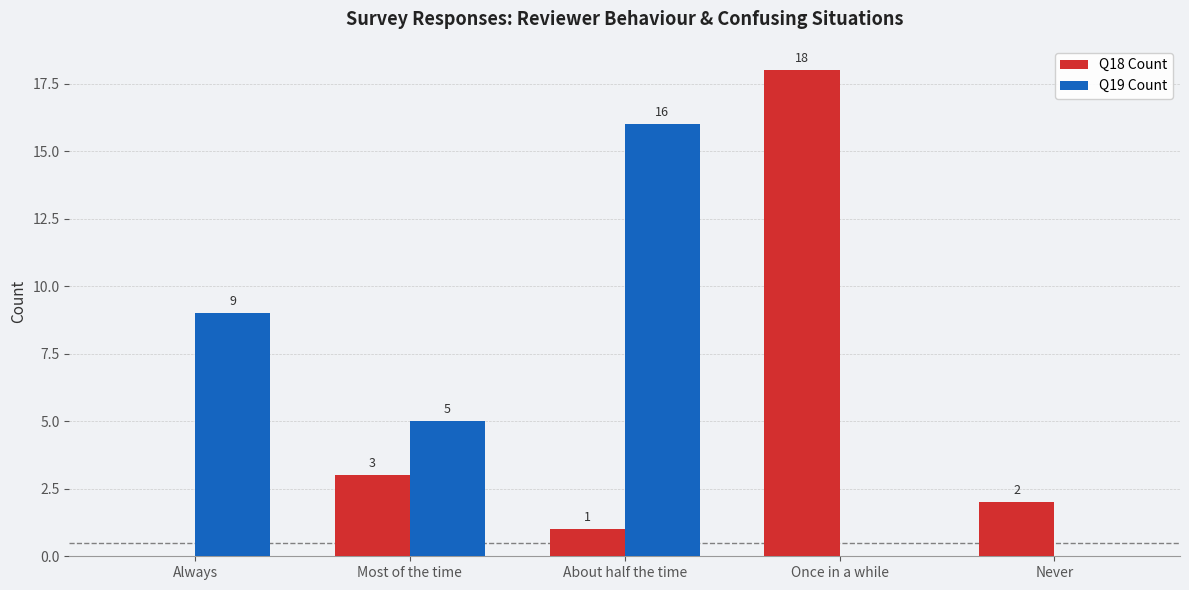

What is the total value across all series at Never?

2